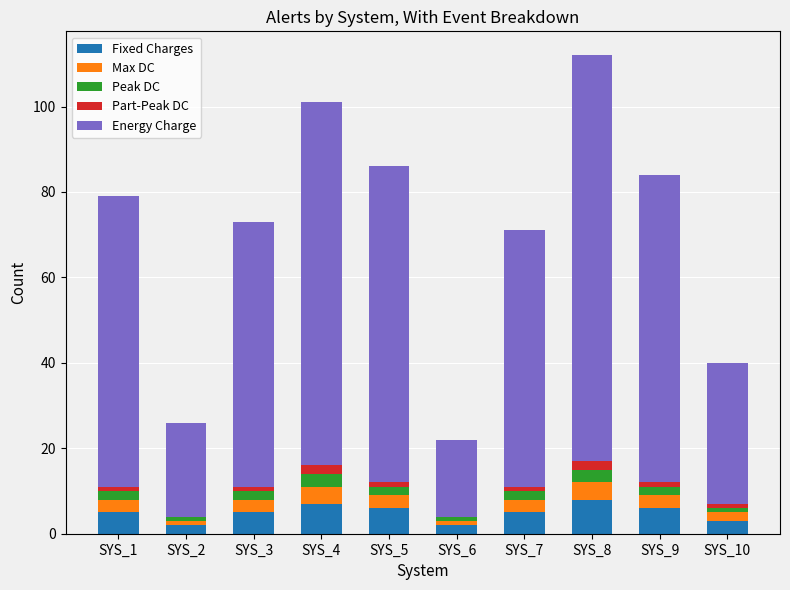

List the series in order of their peak value, highest first.

Energy Charge, Fixed Charges, Max DC, Peak DC, Part-Peak DC